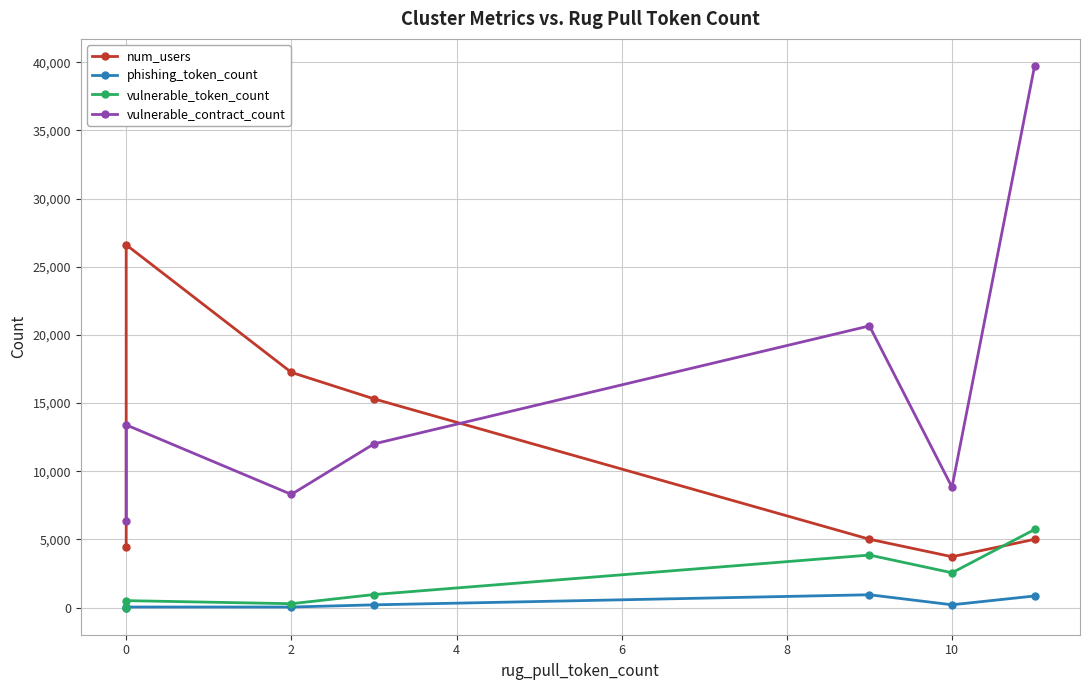

Between 0 and 4, which series saw the biggest shift?

num_users